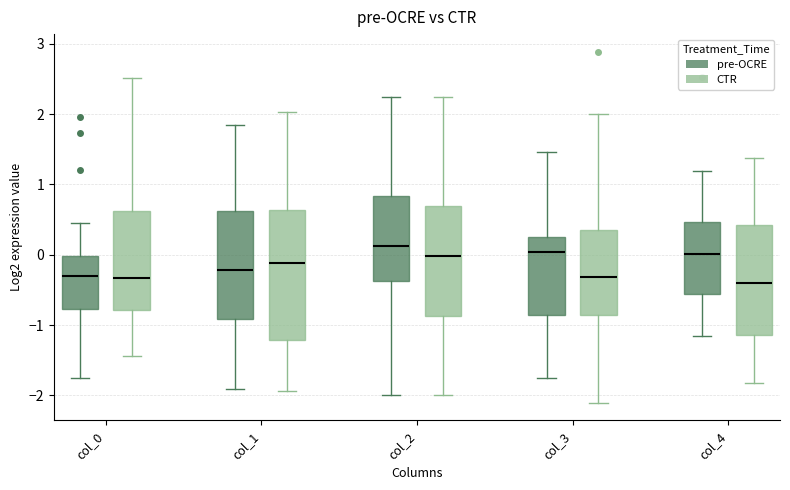

Reading left to right, read every box against the y-axis: the position of its median line, the range the box covers, and the ends of its whiskers. The values are not printed on the chart, so give them approximately, as read against the axis.

col_0 (pre-OCRE): median -0.3, box -0.8 to 0.0, whiskers -1.8 to 0.4
col_0 (CTR): median -0.3, box -0.8 to 0.6, whiskers -1.4 to 2.5
col_1 (pre-OCRE): median -0.2, box -0.9 to 0.6, whiskers -1.9 to 1.8
col_1 (CTR): median -0.1, box -1.2 to 0.6, whiskers -1.9 to 2.0
col_2 (pre-OCRE): median 0.1, box -0.4 to 0.8, whiskers -2.0 to 2.2
col_2 (CTR): median 0.0, box -0.9 to 0.7, whiskers -2.0 to 2.2
col_3 (pre-OCRE): median 0.0, box -0.9 to 0.3, whiskers -1.7 to 1.5
col_3 (CTR): median -0.3, box -0.9 to 0.3, whiskers -2.1 to 2.0
col_4 (pre-OCRE): median 0.0, box -0.6 to 0.5, whiskers -1.2 to 1.2
col_4 (CTR): median -0.4, box -1.1 to 0.4, whiskers -1.8 to 1.4